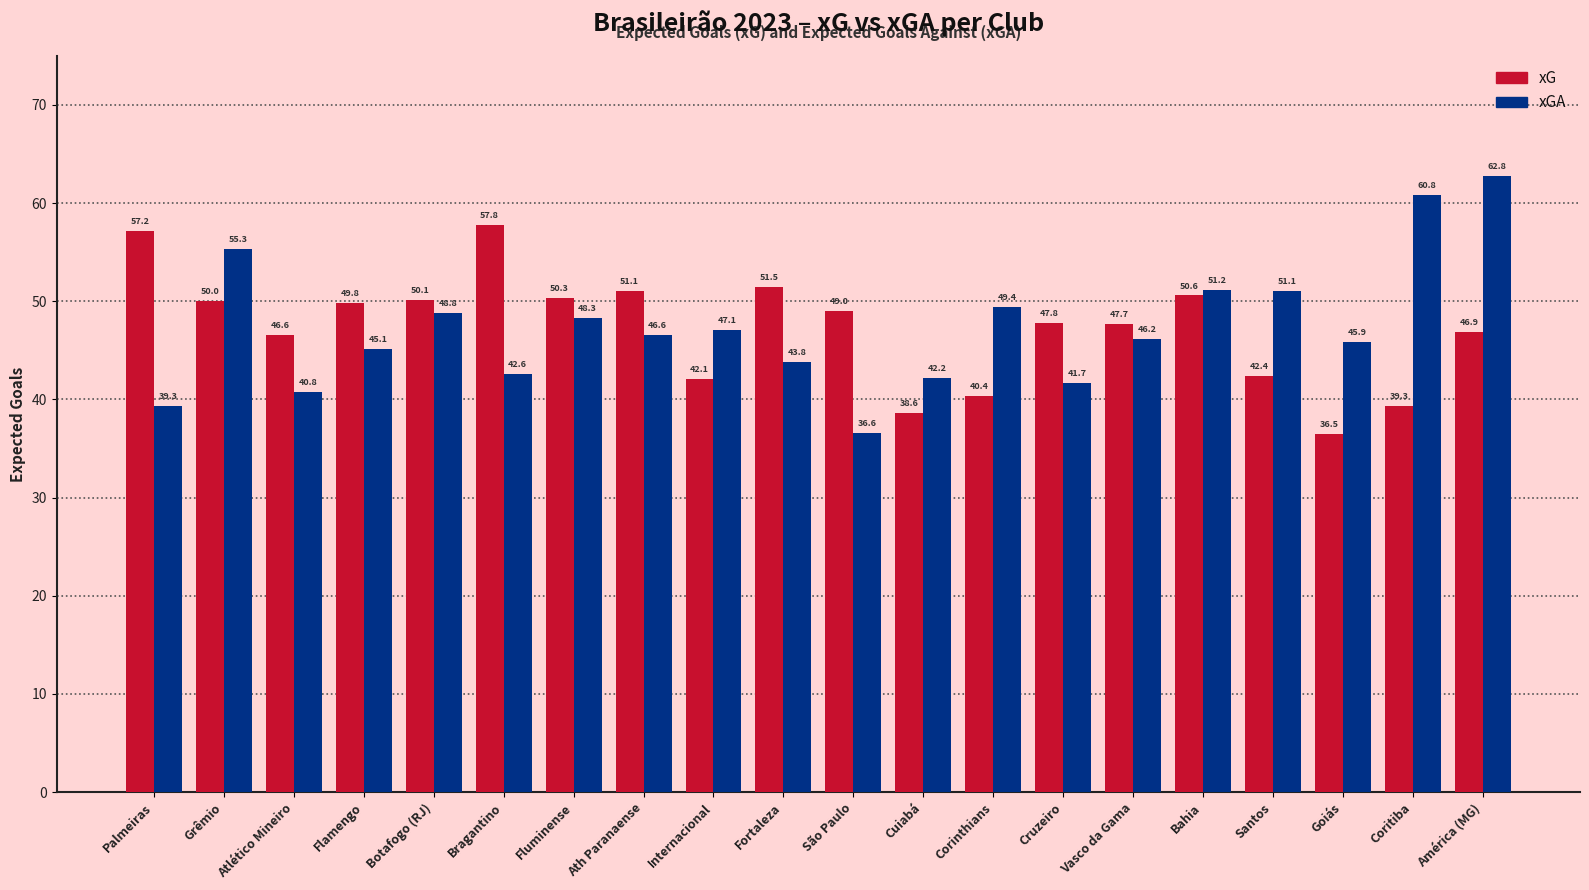

Reading left to right, extract all data points from this chart.

xG: Palmeiras=57.2	Grêmio=50.0	Atlético Mineiro=46.6	Flamengo=49.8	Botafogo (RJ)=50.1	Bragantino=57.8	Fluminense=50.3	Ath Paranaense=51.1	Internacional=42.1	Fortaleza=51.5	São Paulo=49.0	Cuiabá=38.6	Corinthians=40.4	Cruzeiro=47.8	Vasco da Gama=47.7	Bahia=50.6	Santos=42.4	Goiás=36.5	Coritiba=39.3	América (MG)=46.9
xGA: Palmeiras=39.3	Grêmio=55.3	Atlético Mineiro=40.8	Flamengo=45.1	Botafogo (RJ)=48.8	Bragantino=42.6	Fluminense=48.3	Ath Paranaense=46.6	Internacional=47.1	Fortaleza=43.8	São Paulo=36.6	Cuiabá=42.2	Corinthians=49.4	Cruzeiro=41.7	Vasco da Gama=46.2	Bahia=51.2	Santos=51.1	Goiás=45.9	Coritiba=60.8	América (MG)=62.8